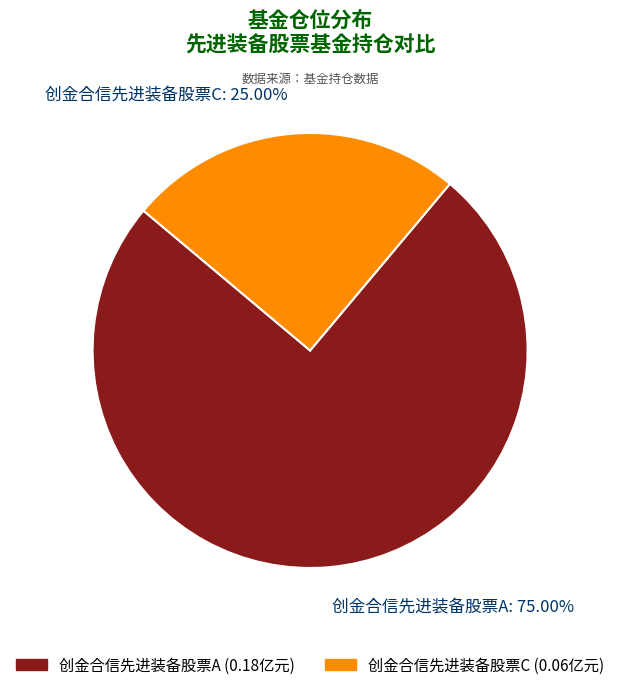

Which has a higher value, 创金合信先进装备股票A or 创金合信先进装备股票C?

创金合信先进装备股票A